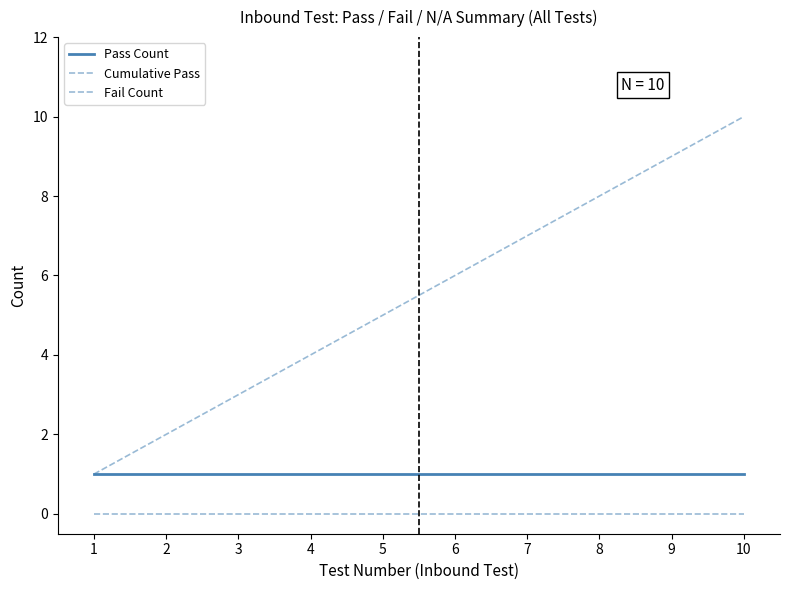

How many lines are shown in the chart?

3